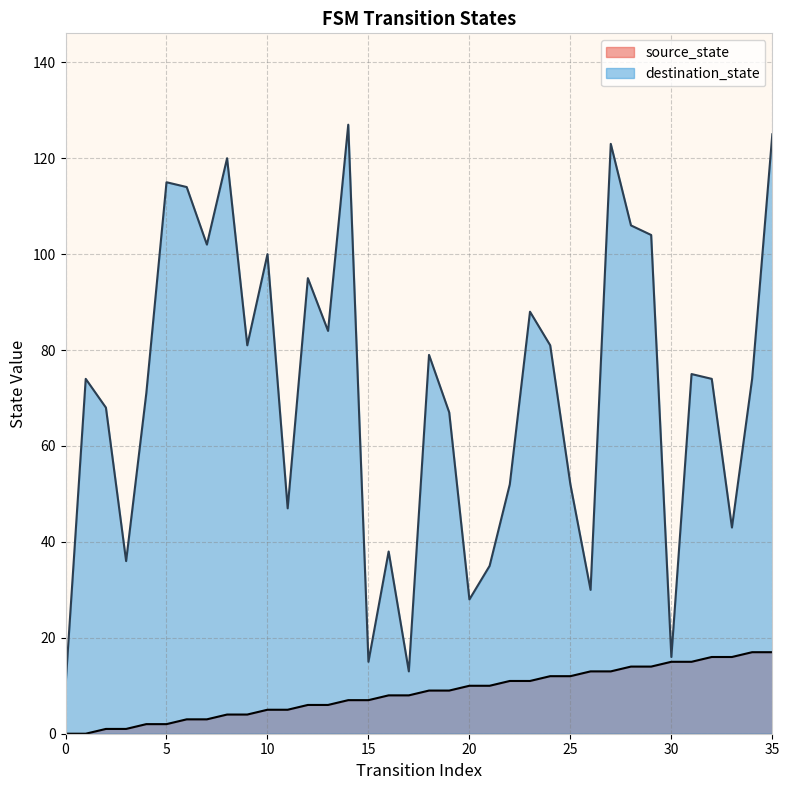

Rank the series by their average value, from highest to lowest.

destination_state, source_state